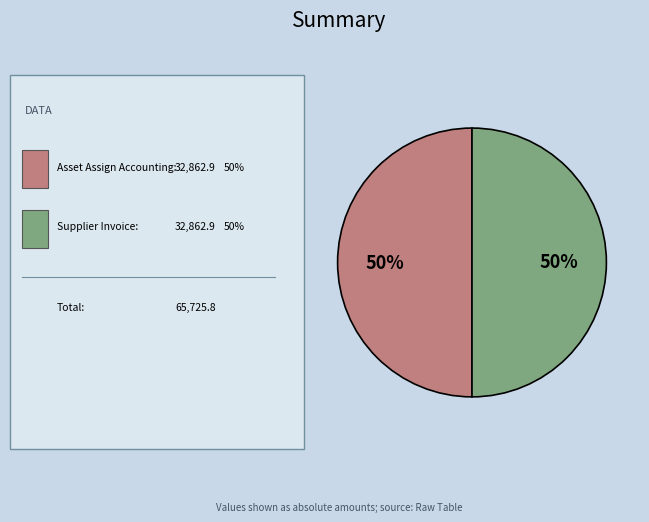

To the nearest percent, what is the average slice percentage?

50%